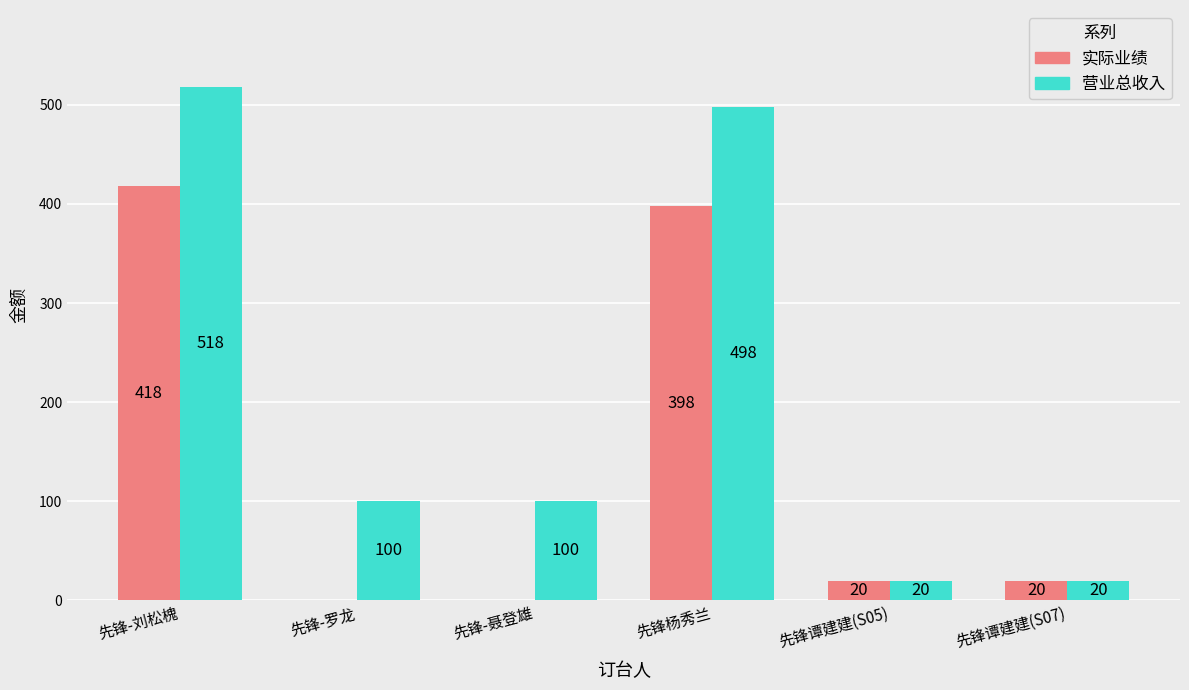

Is it true that 营业总收入 equals 20 at 先锋谭建建(S05)?

True